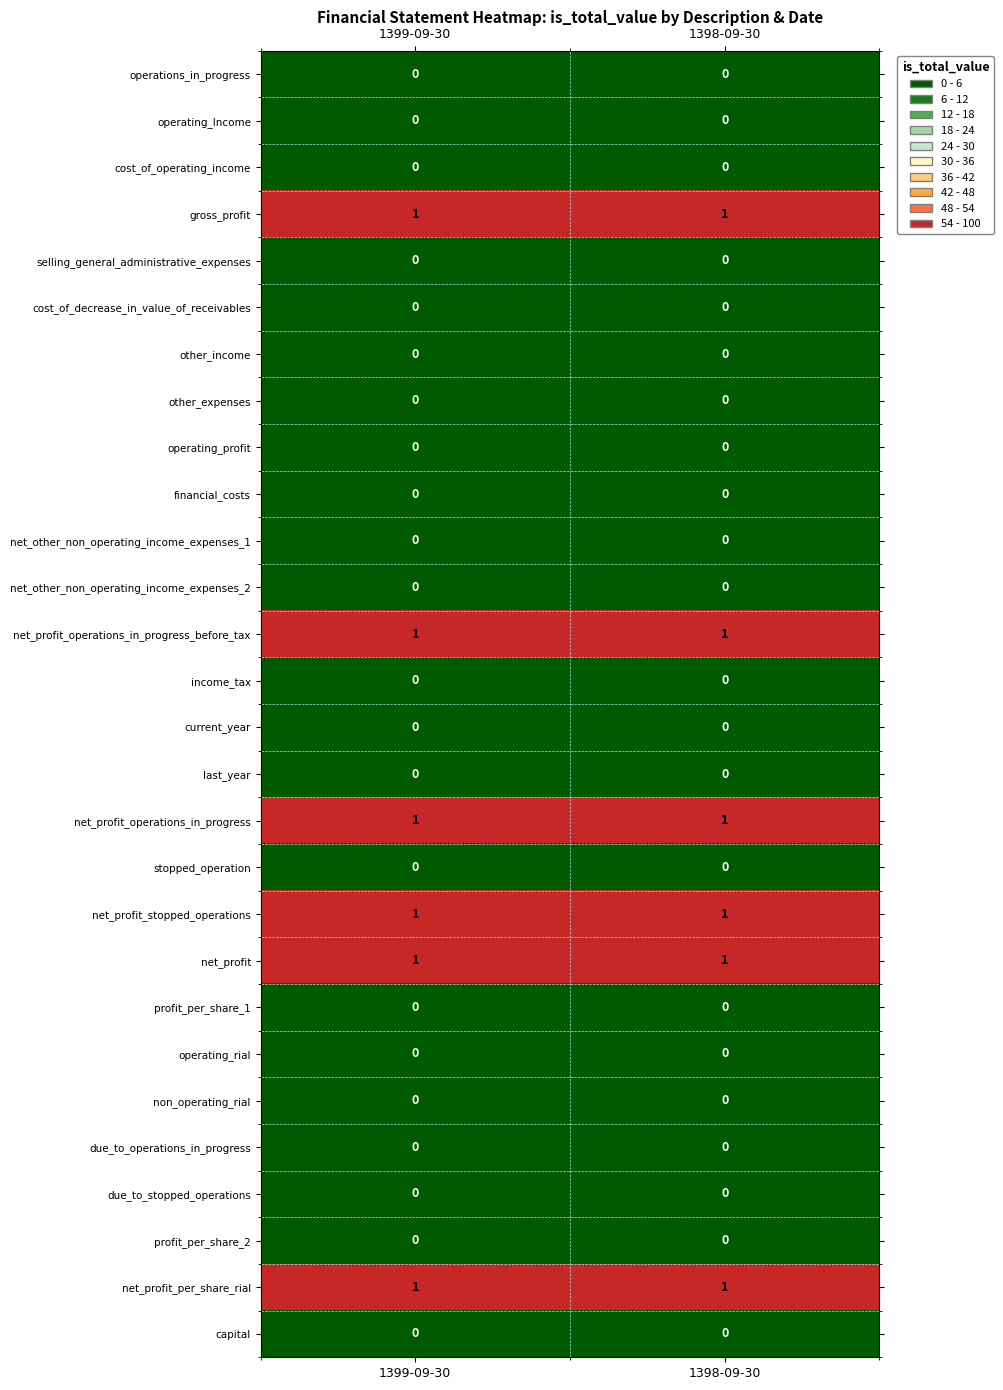

Is it true that non_operating_rial equals 0 at 1399-09-30?

True